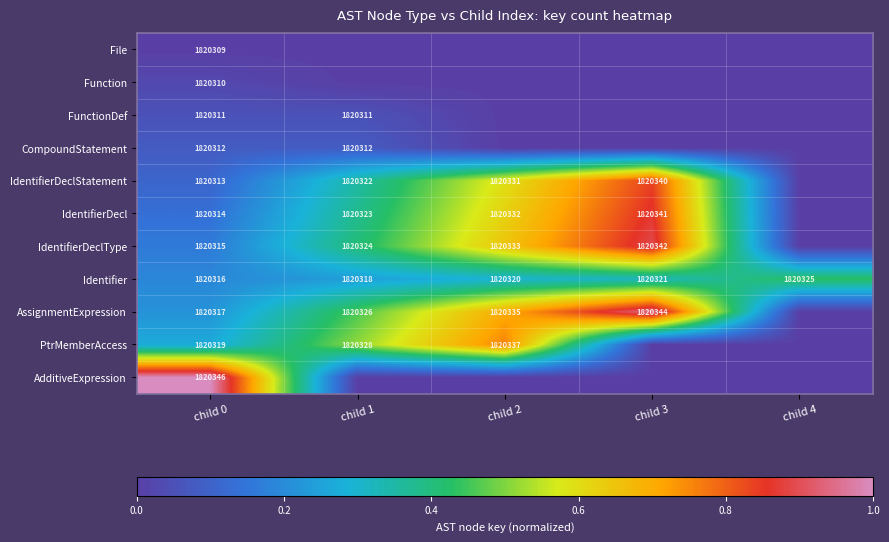

What is the difference between the IdentifierDecl values at child 0 and child 1?

9